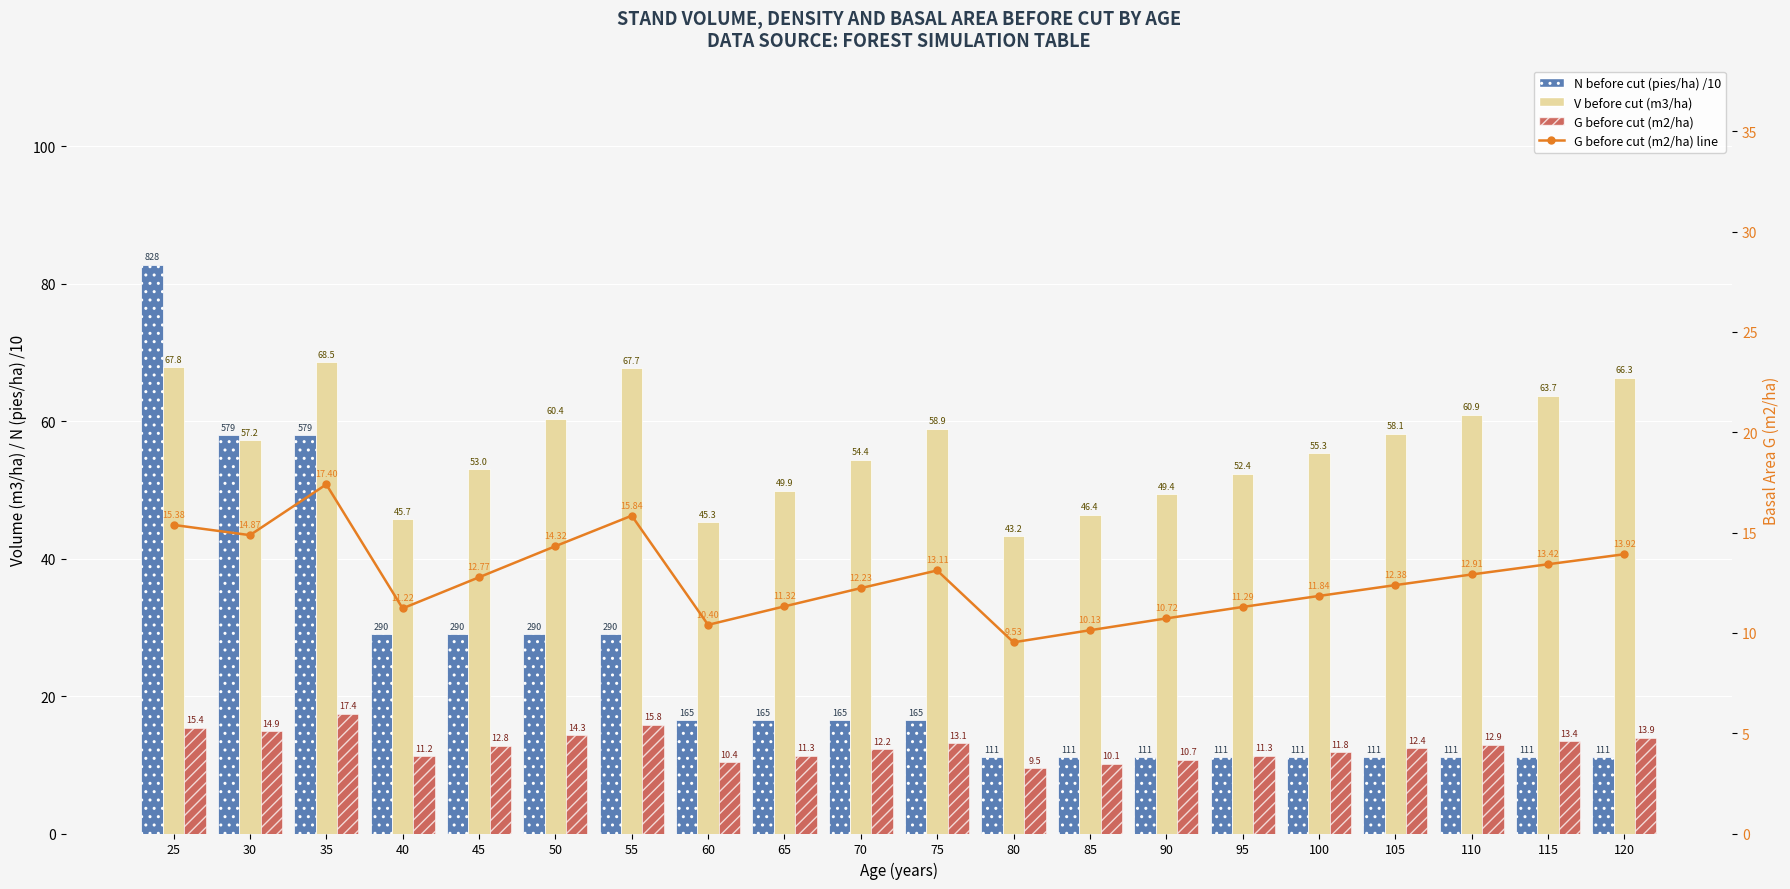

The V before cut (m3/ha) series shows 98.7 at 30. True or false?

False